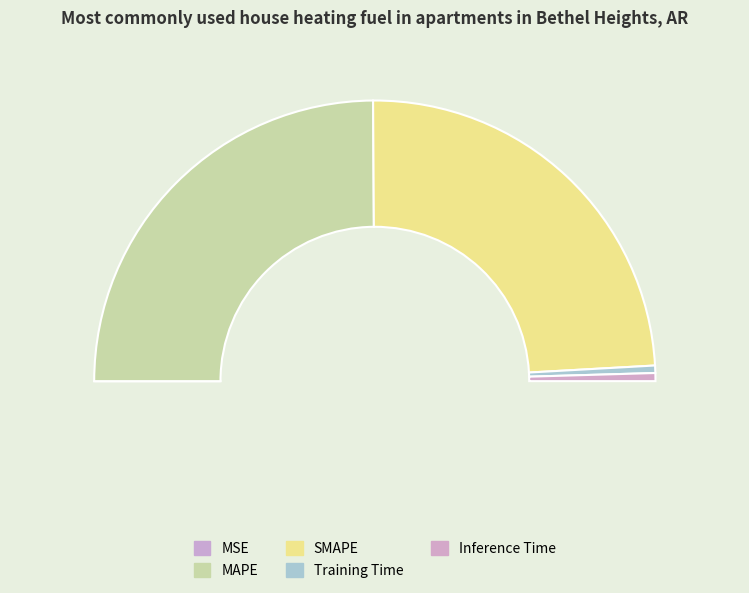

Count the number of slices in the pie.

5